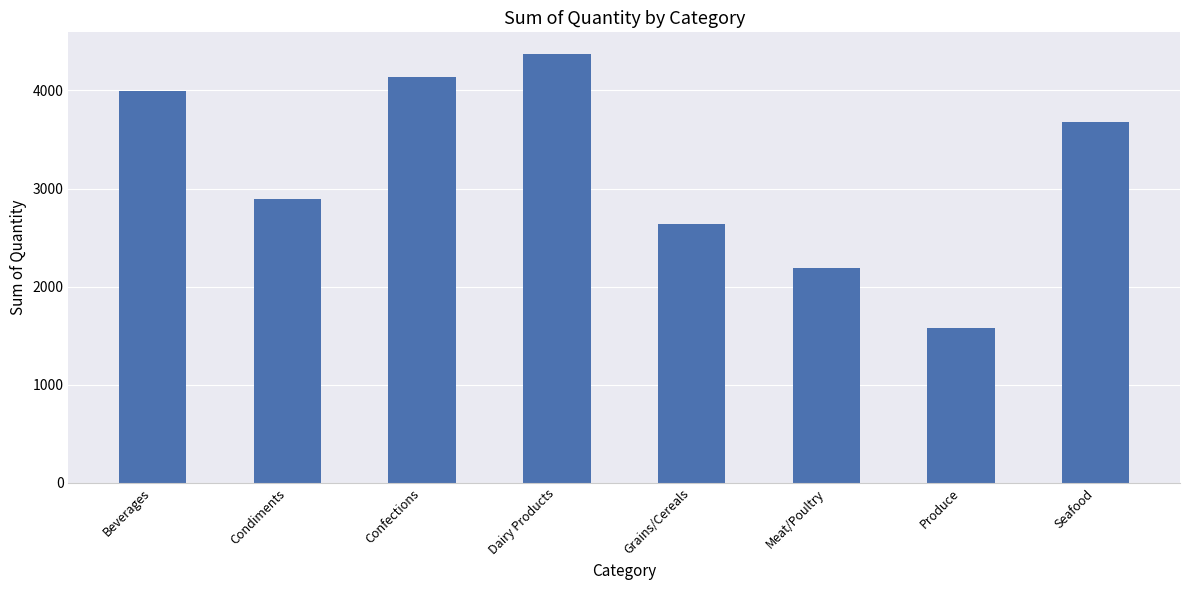

What is the greatest value displayed?

4374